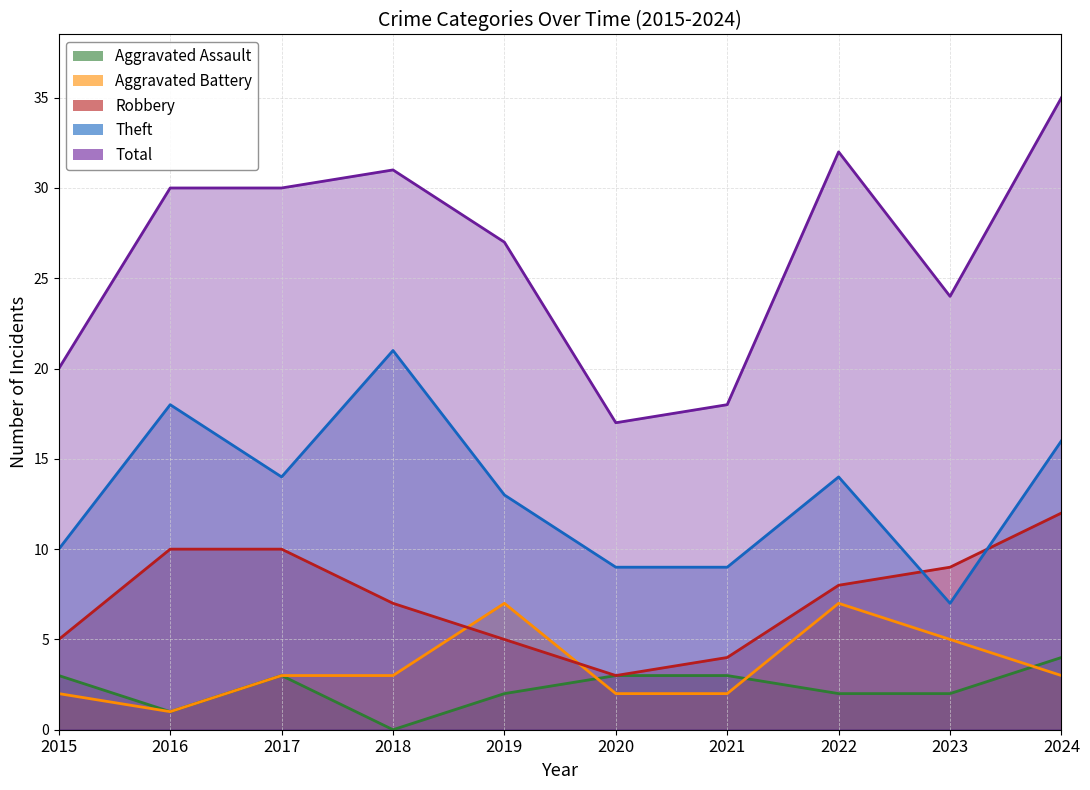

True or false: Aggravated Battery and Theft intersect in this chart.

False